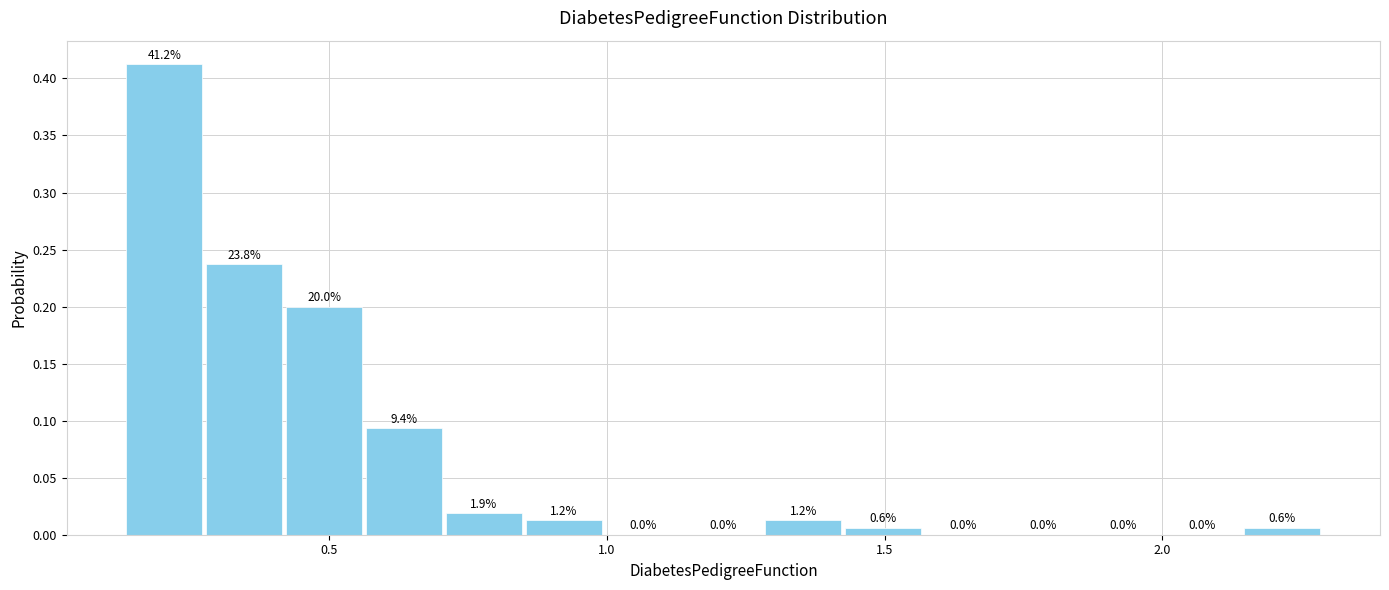

Around what value on the x-axis is the tallest bar? Give the approximate position of its centre, as read against the axis.

0.20